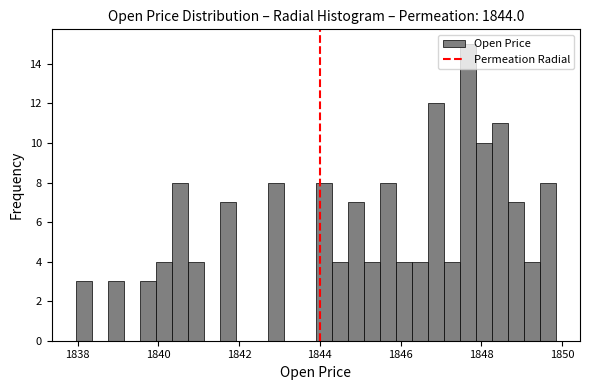

Read against the x-axis, roughly where is the centre of the tallest bar?

1847.6